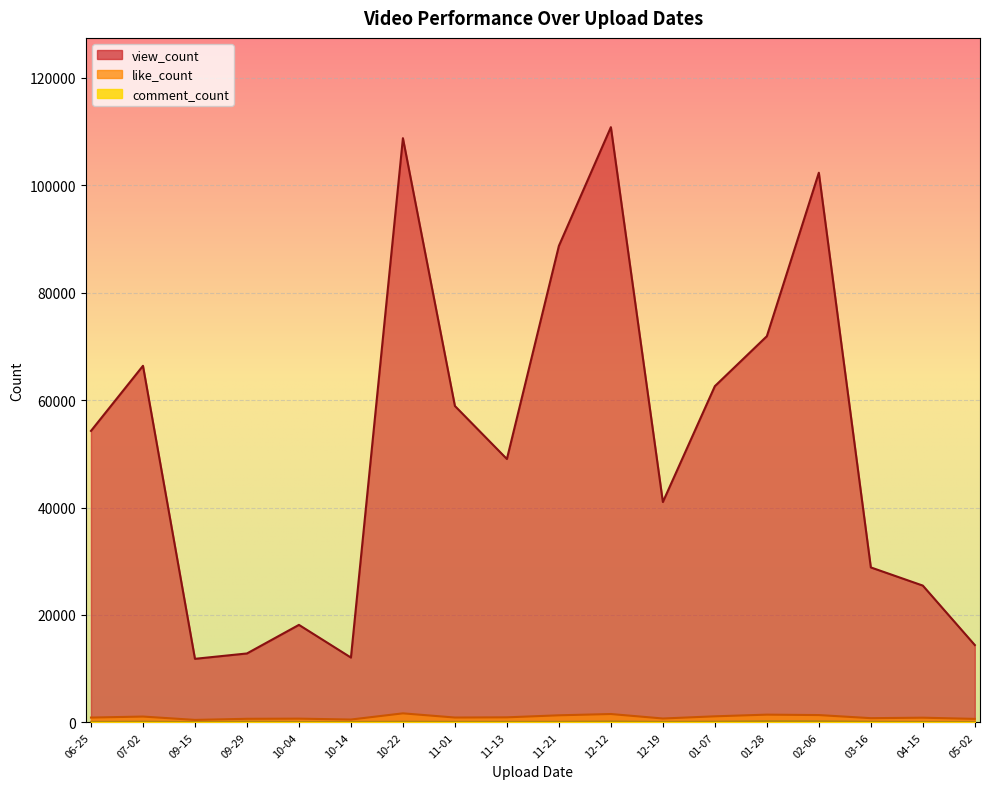

Between 2025-04-15 and 2025-02-06, which series saw the biggest shift?

view_count